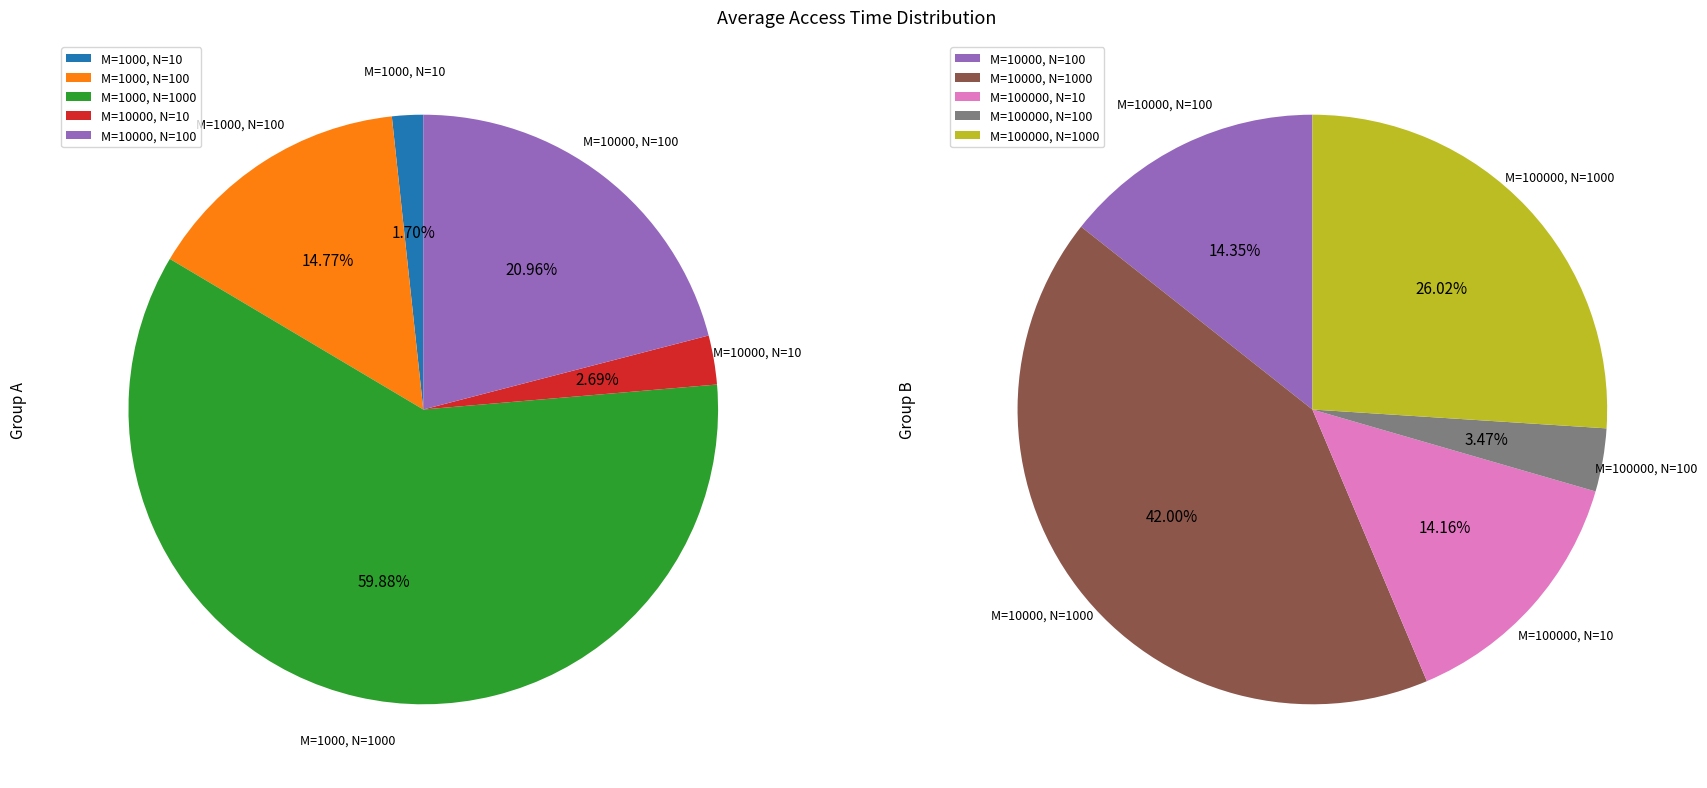

What is the change in value from M=10000, N=10 to M=100000, N=100?

+849.0